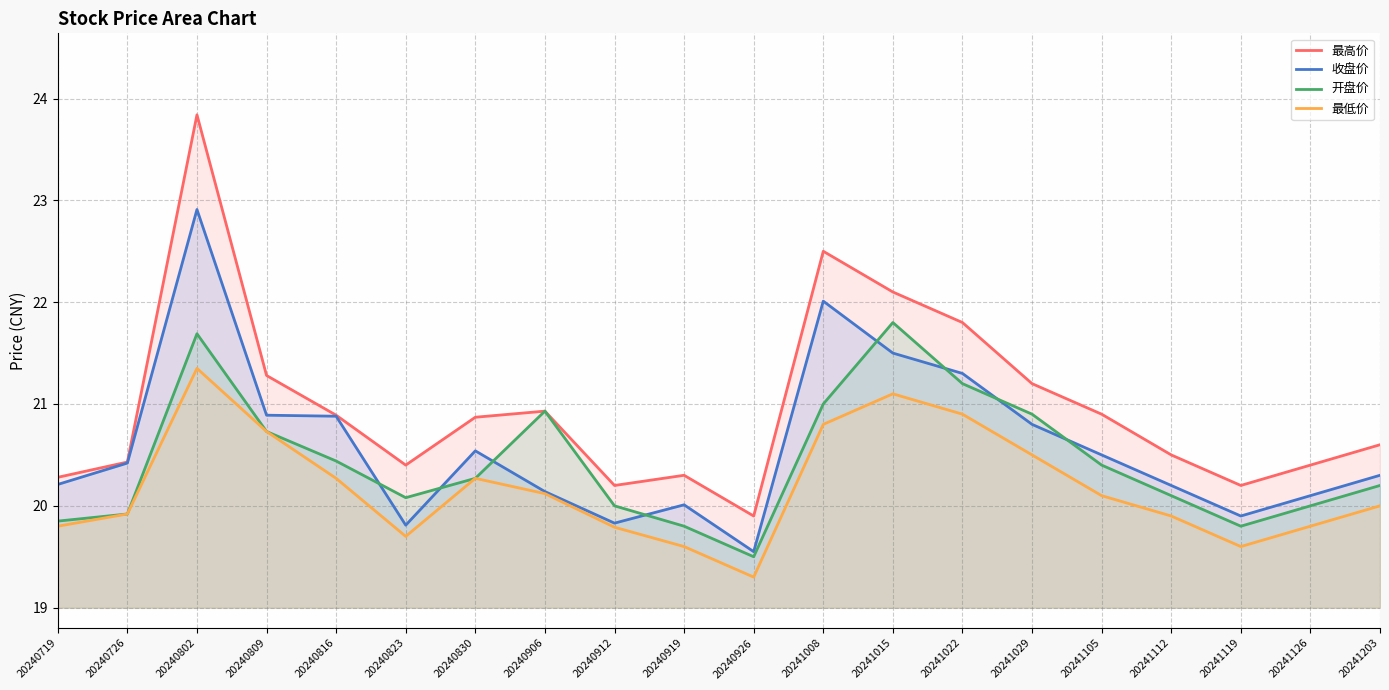

The value of 最低价 at 20240809 is 20.7. True or false?

True